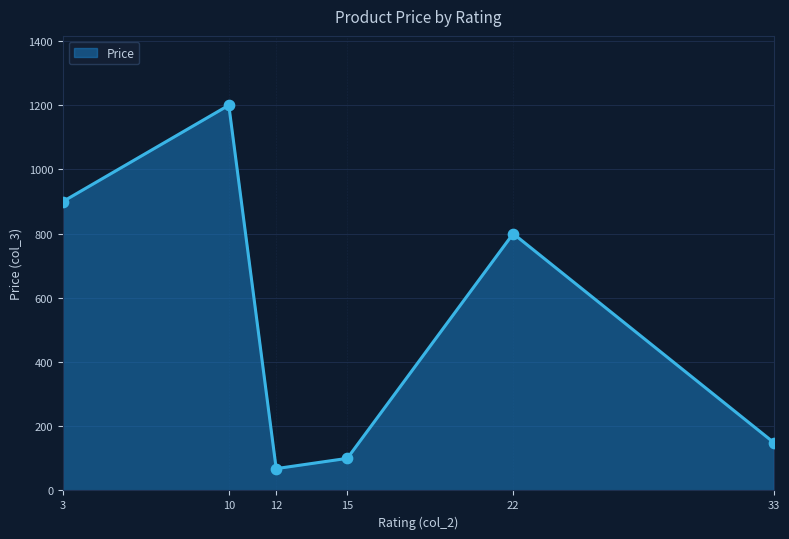

Between 22 and 10, which is larger?

10